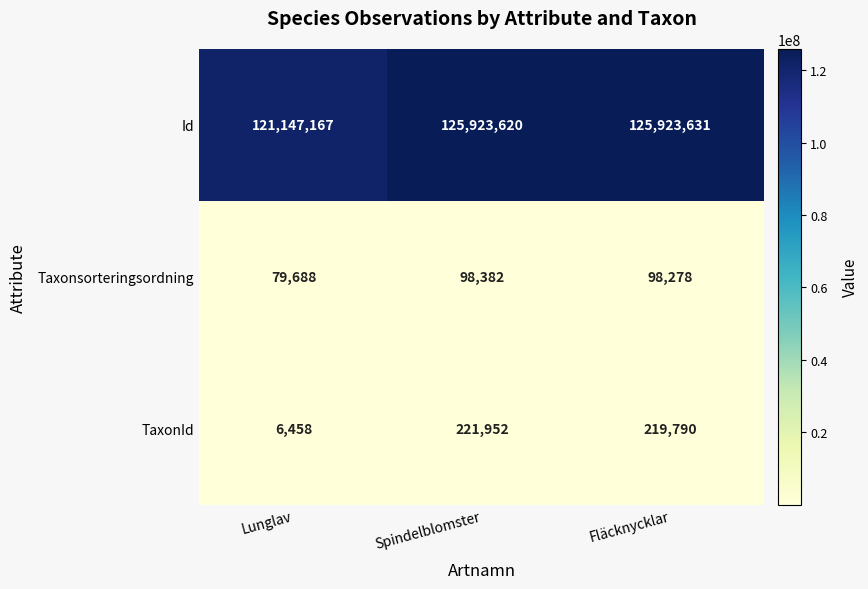

At how many categories does at least one series exceed 45811174?

3